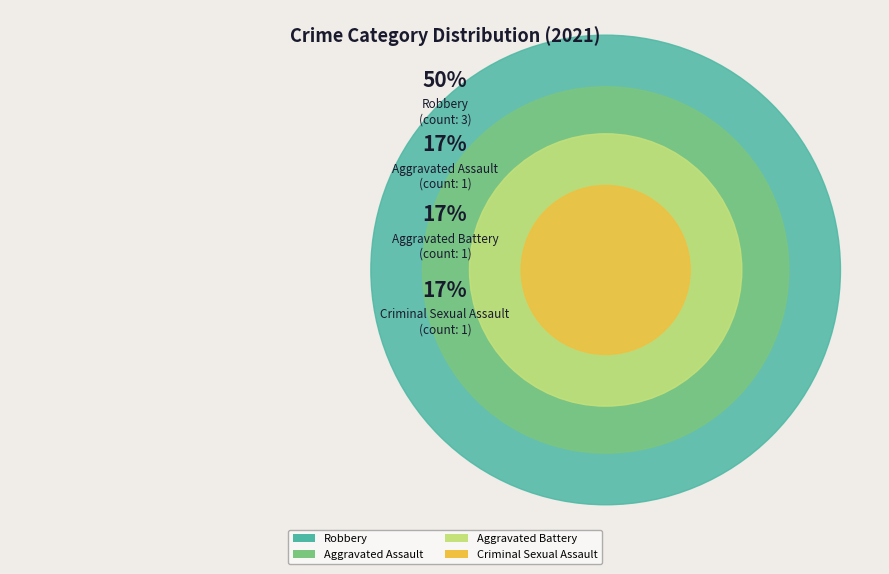

What is the smallest slice in the pie chart?

Aggravated Assault